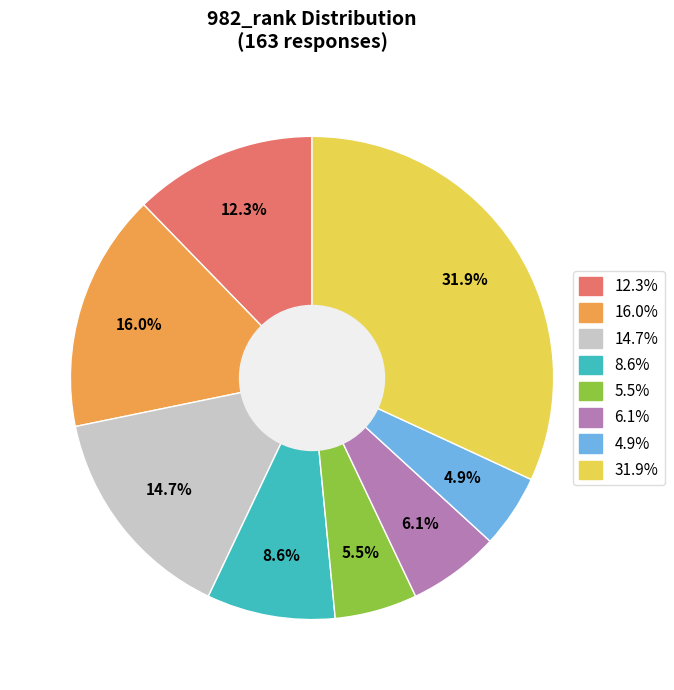

How many segments does this pie chart have?

8